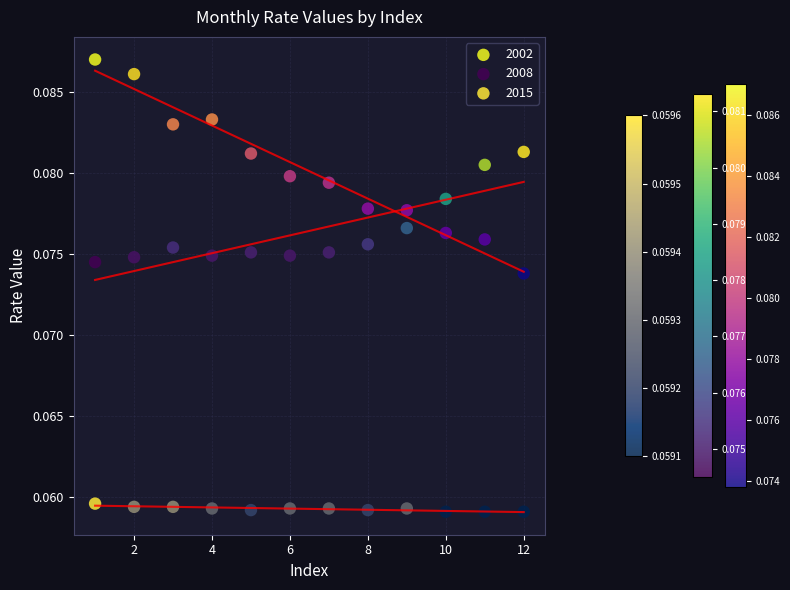

Which series reaches the minimum Y coordinate?

2015